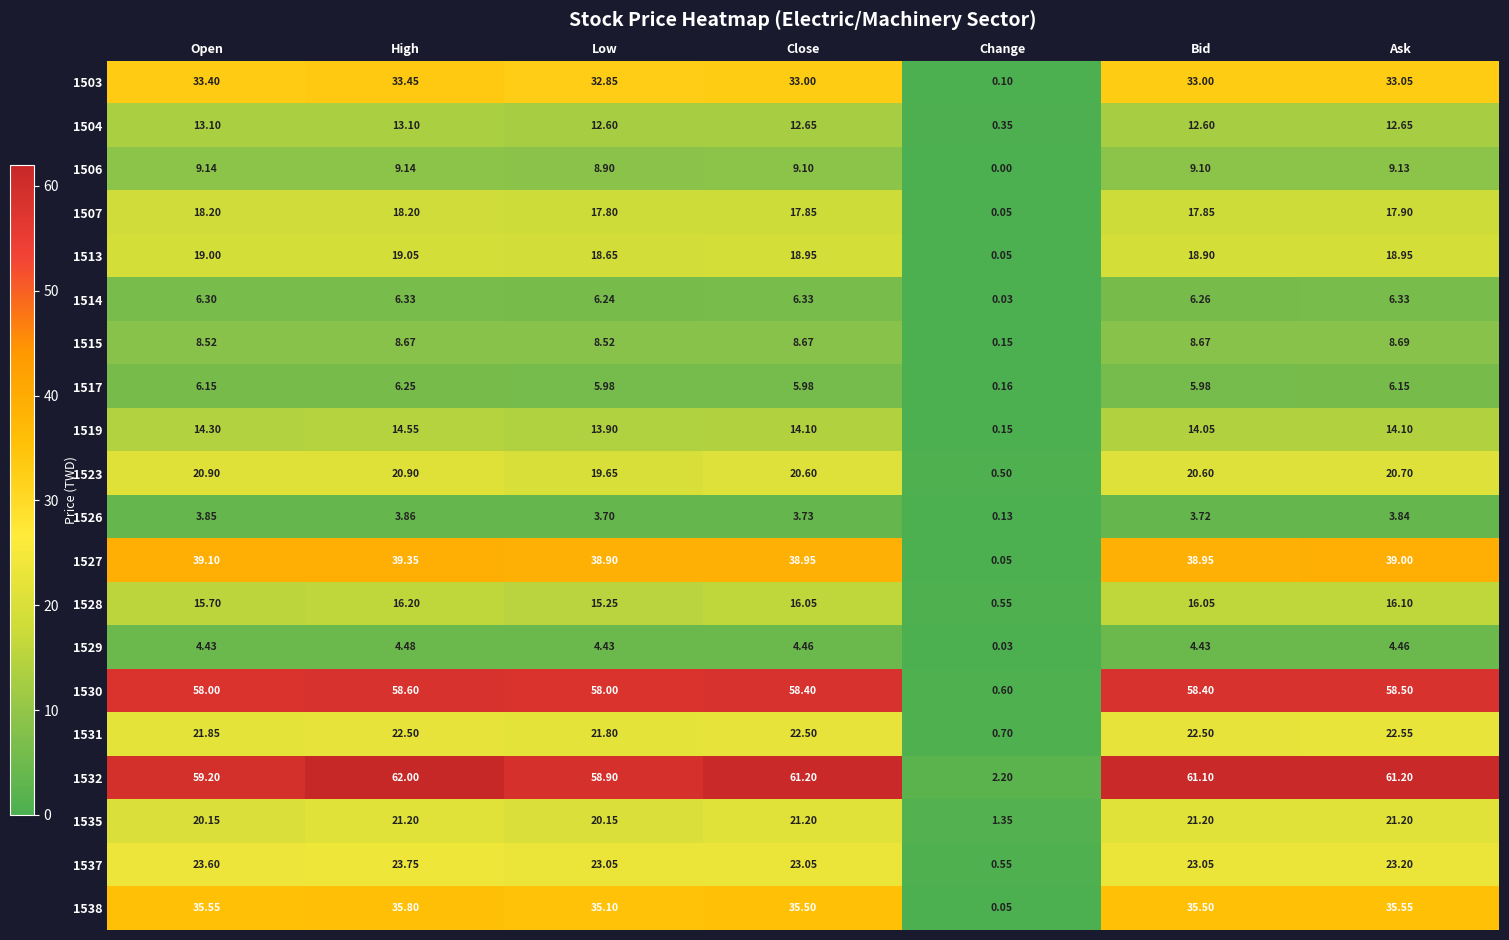

At which label is 1530 closest to 29?

Change